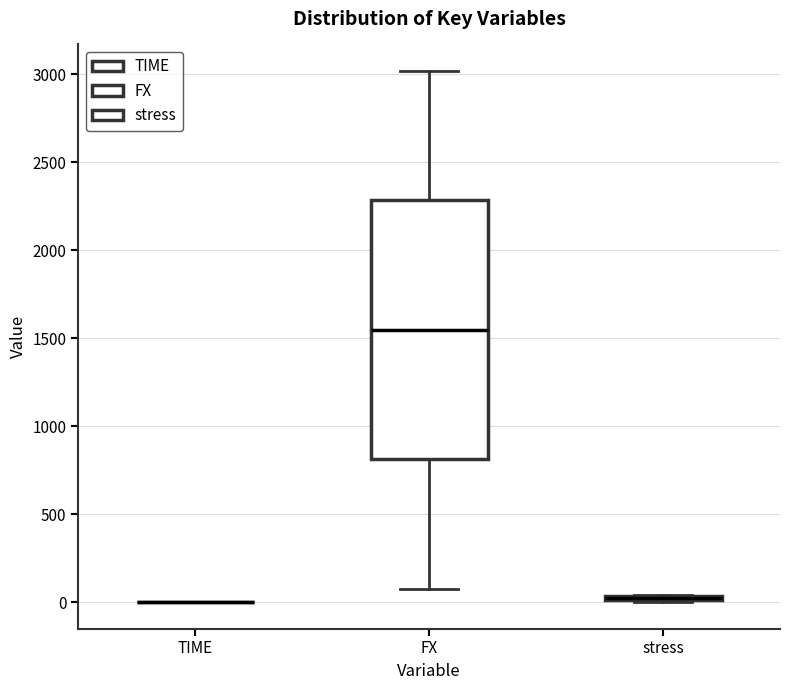

Comparing the boxes themselves (not the whiskers), which one is the tallest?

FX